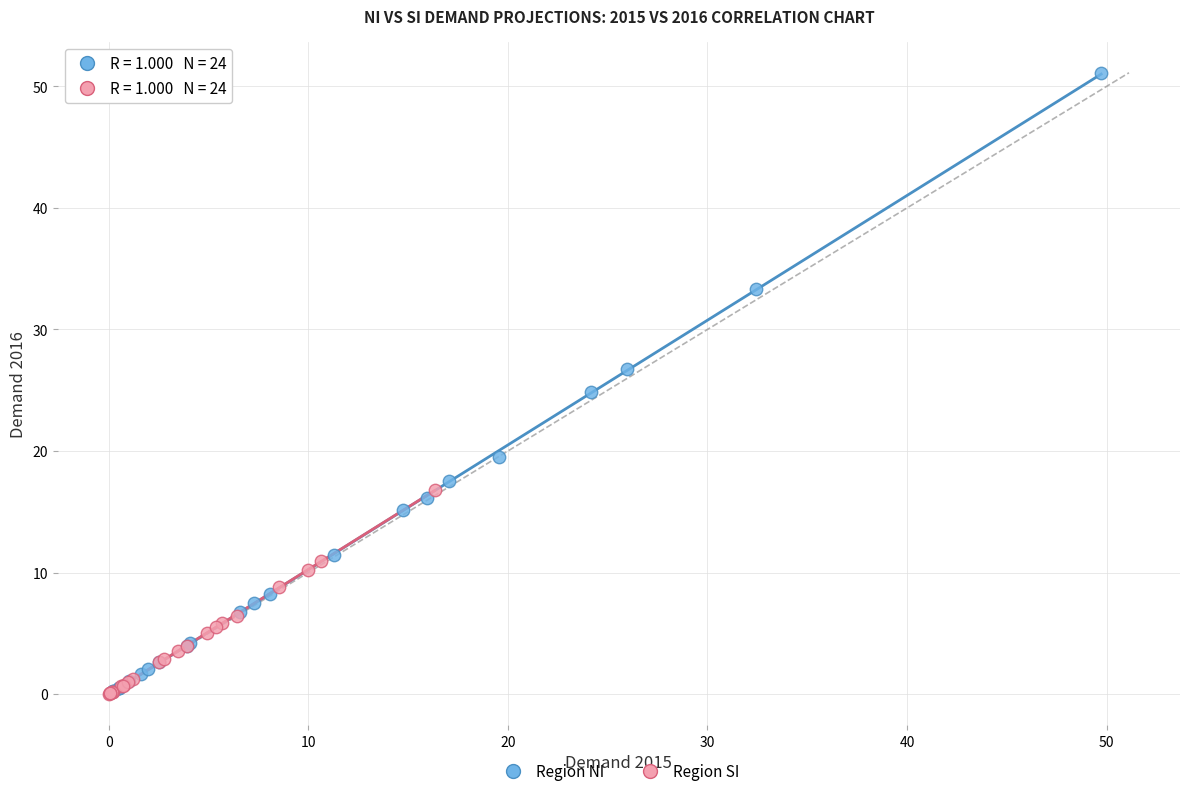

Which series contains the highest Y value?

Region NI